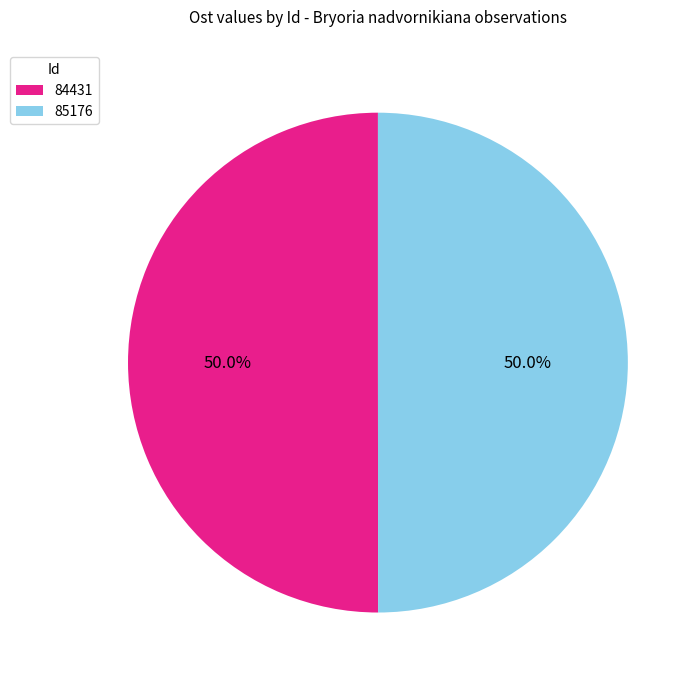

What is the ratio of the value at 84431 to the value at 85176?

1.0